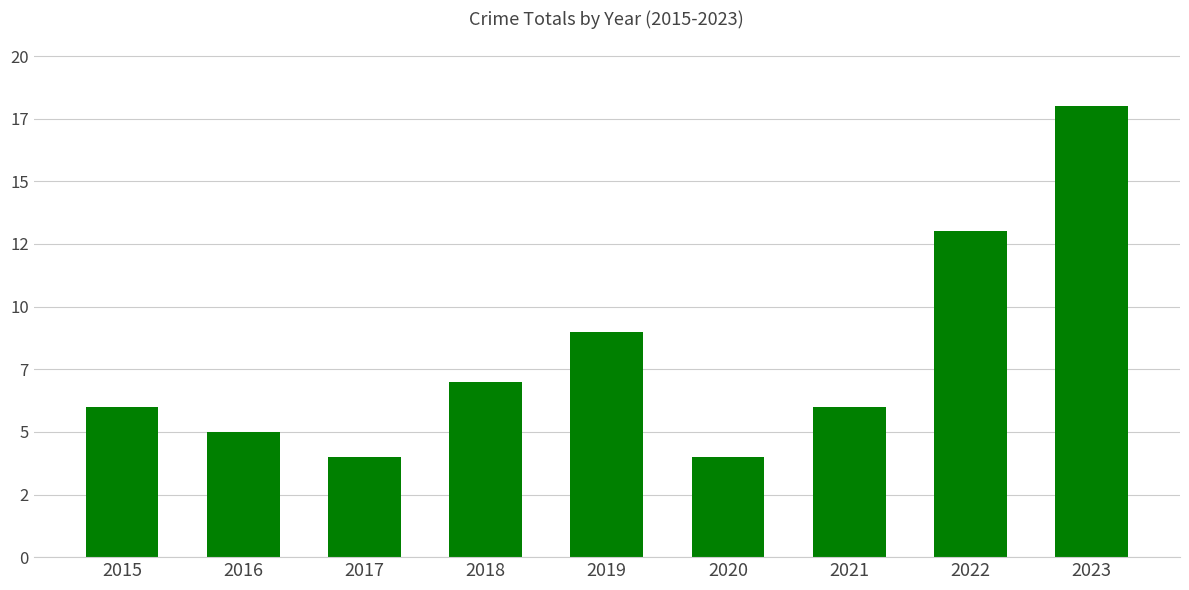

What is the average value?

8